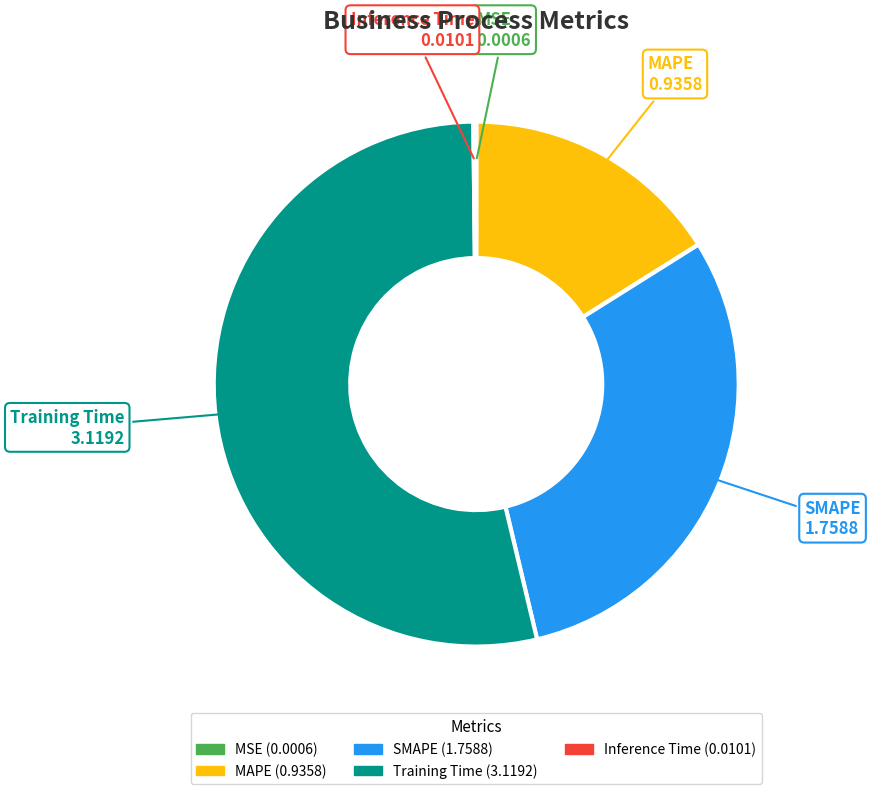

The SMAPE slice represents 30% of the pie. True or false?

True